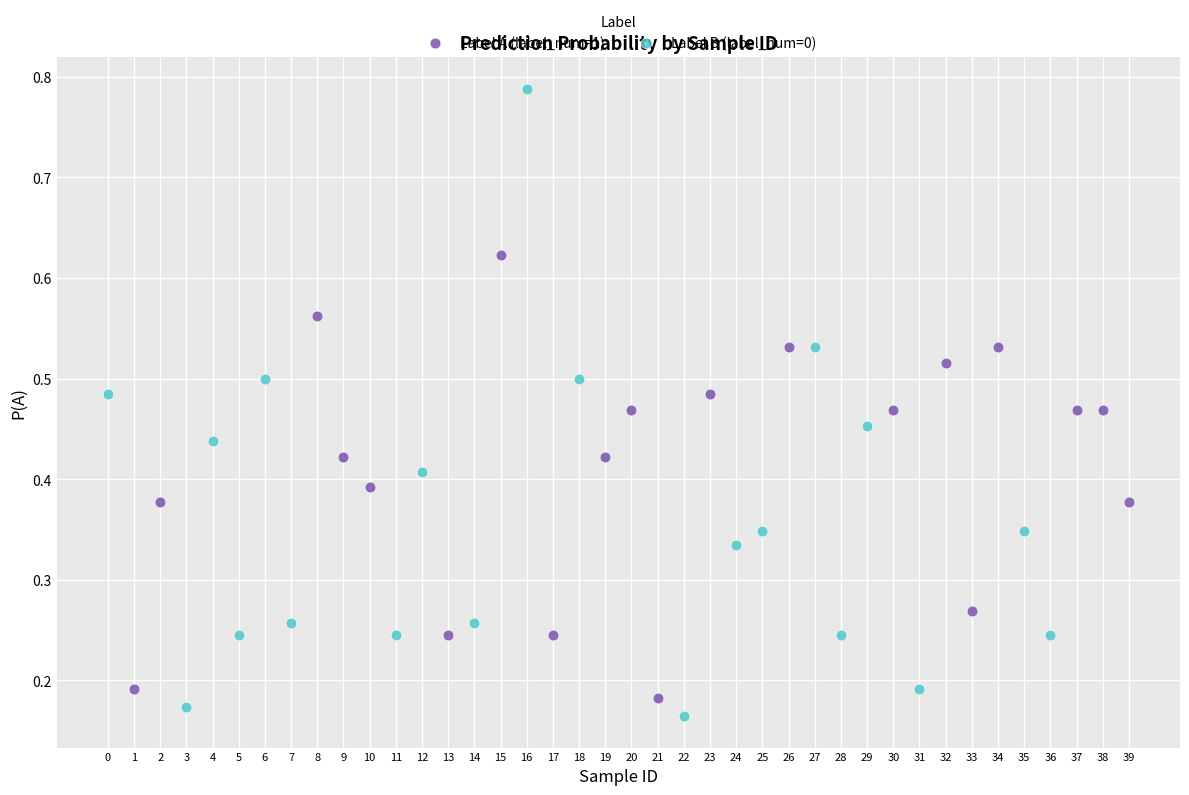

Which series contains the highest Y value?

Label B (label_num=0)